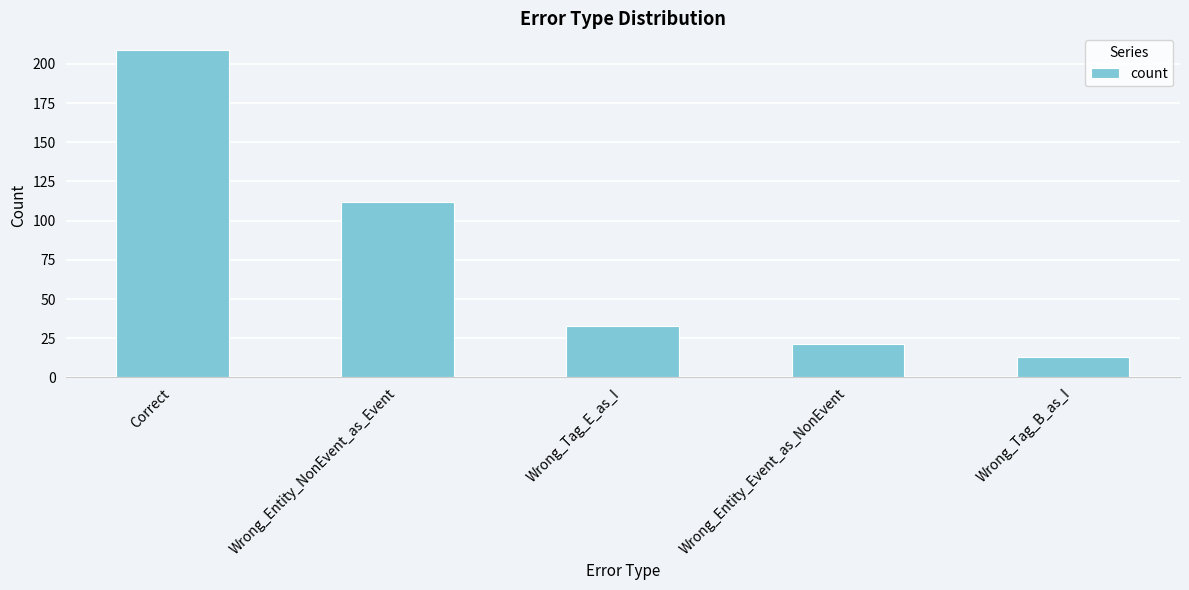

At which category does the chart reach its minimum across all series?

Wrong_Tag_B_as_I